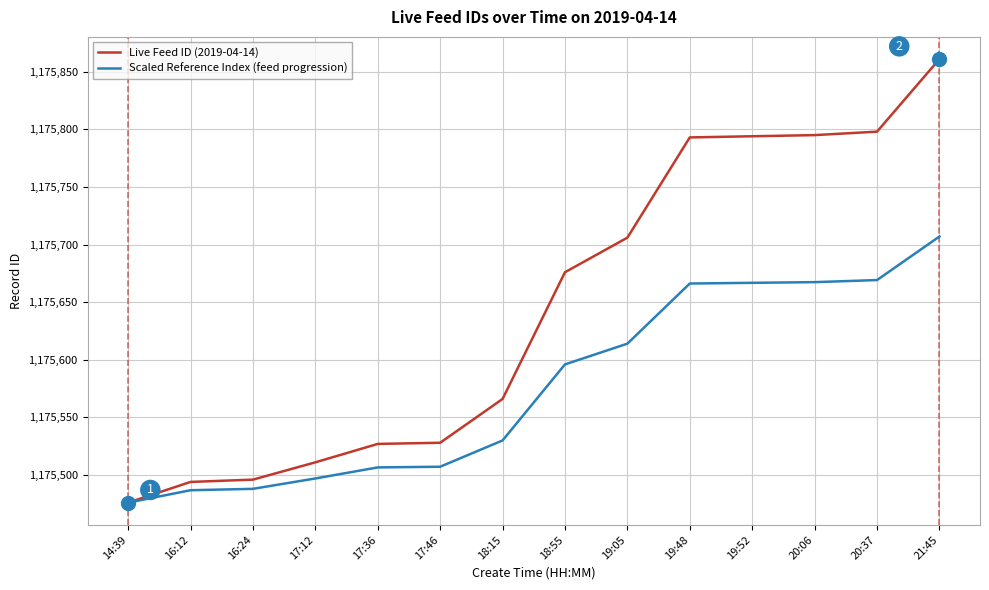

Rank the series by their maximum value, from lowest to highest.

Scaled Reference Index (feed progression), Live Feed ID (2019-04-14)